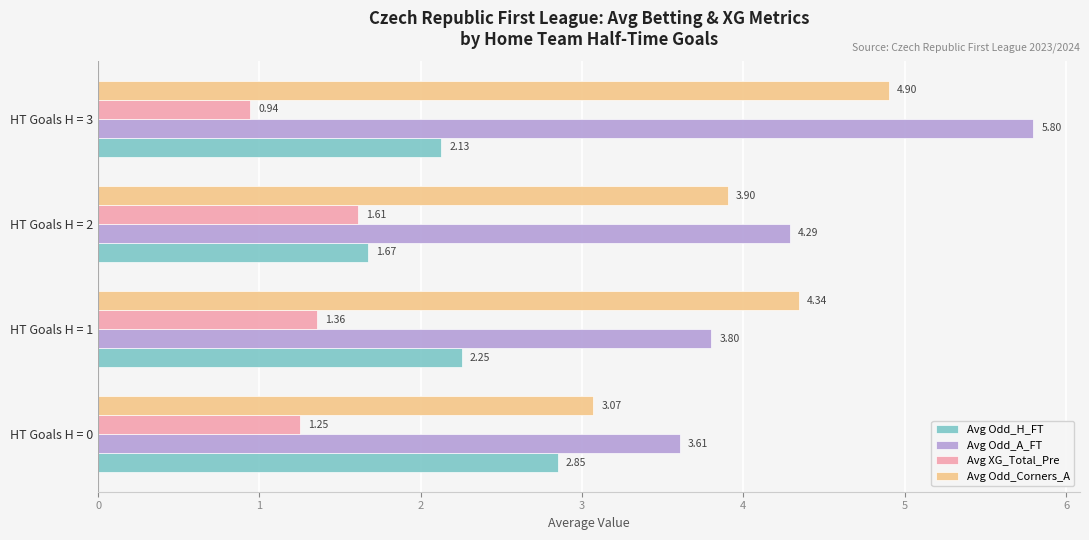

What are all the series names shown in the legend?

Avg Odd_H_FT, Avg Odd_A_FT, Avg XG_Total_Pre, Avg Odd_Corners_A